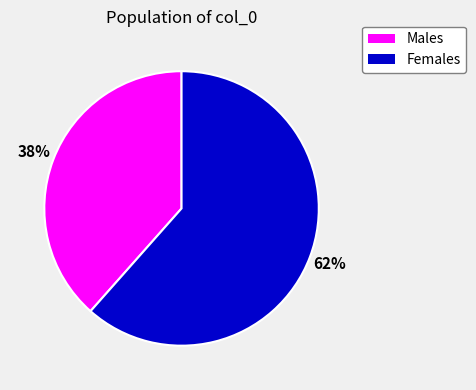

Is there a majority slice in this chart?

Yes